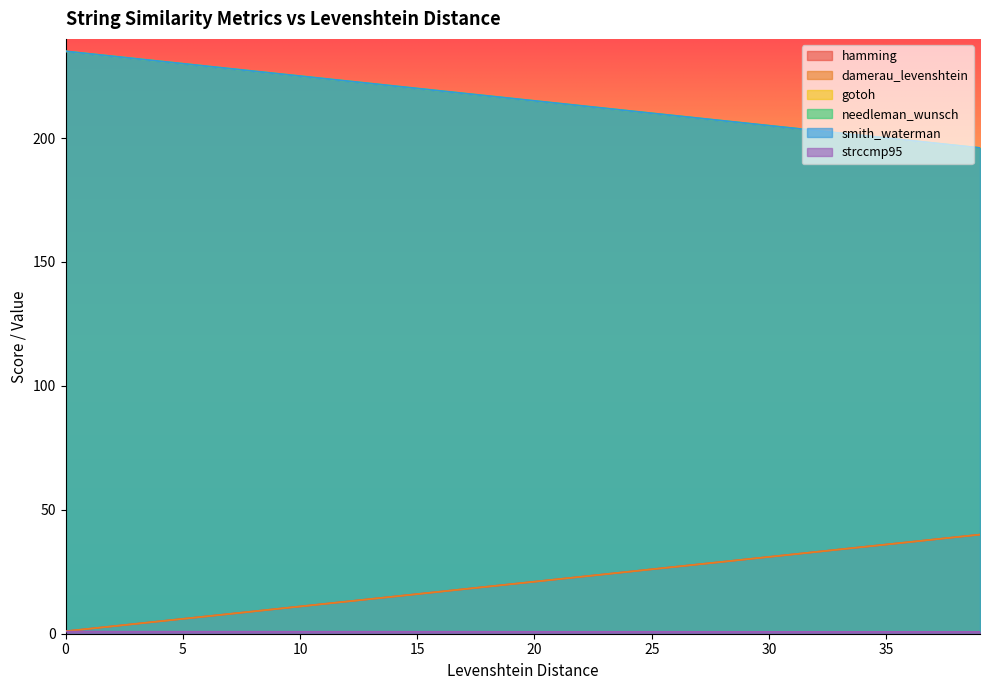

Which label corresponds to the smallest value in the chart?

39